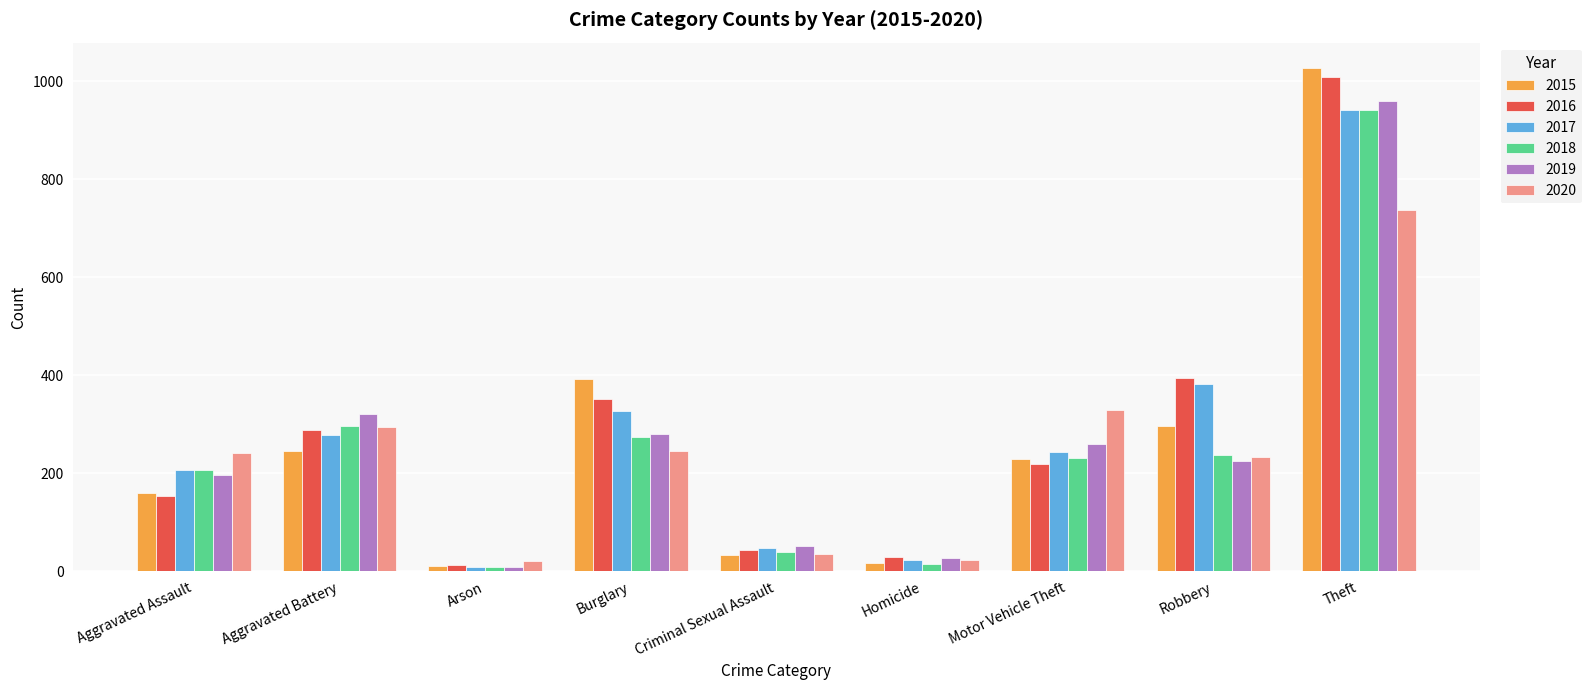

Between Criminal Sexual Assault and Motor Vehicle Theft, which series saw the biggest shift?

2020